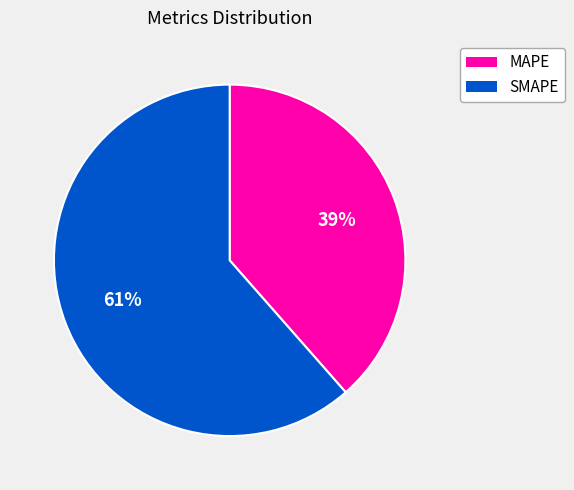

Between MAPE and SMAPE, which is larger?

SMAPE